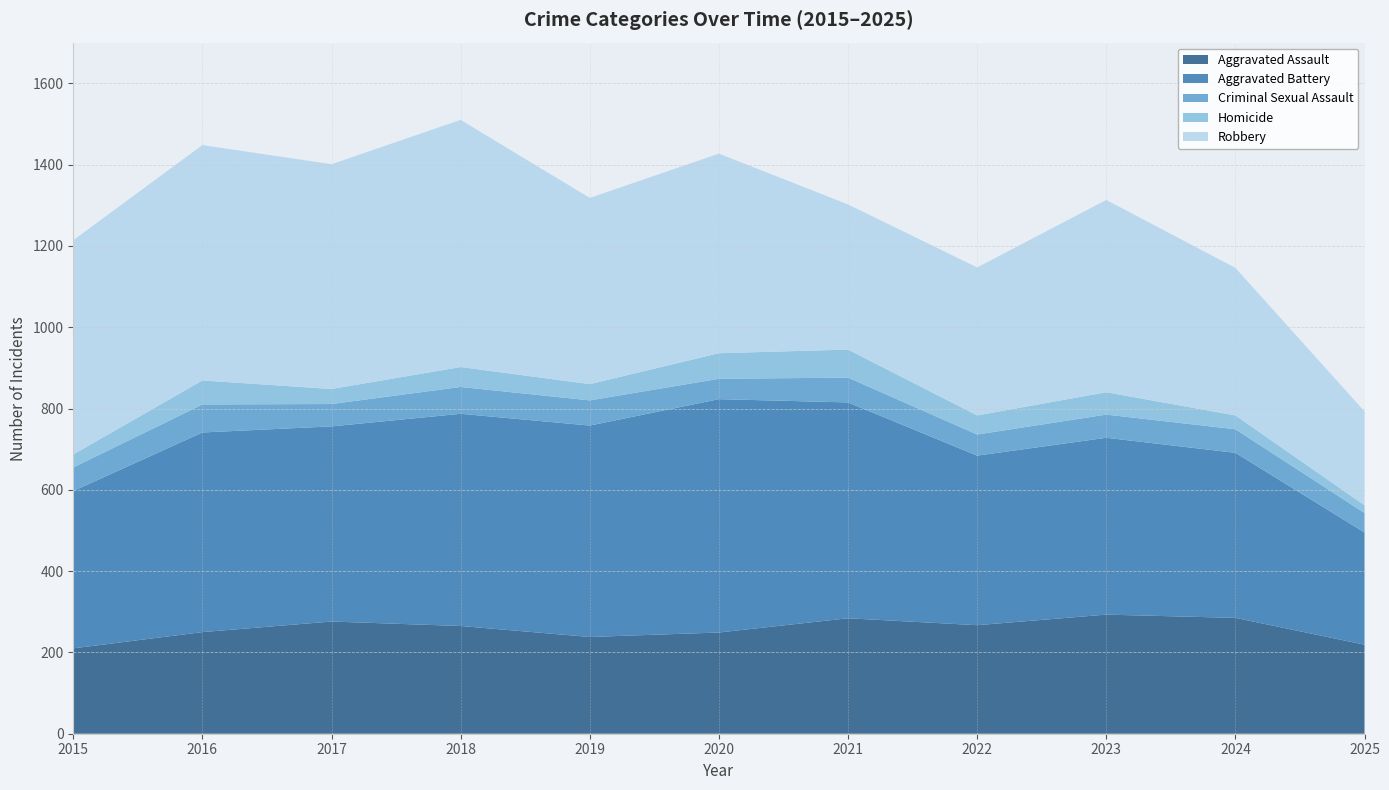

Reading right to left, what are all the values shown in this chart?

Aggravated Assault: 219	285	293	267	284	249	238	265	276	250	210
Aggravated Battery: 276	406	435	417	531	574	520	522	480	491	387
Criminal Sexual Assault: 48	58	57	52	61	50	62	66	55	69	58
Homicide: 19	34	55	47	69	63	40	49	37	59	32
Robbery: 231	363	473	364	357	491	458	608	553	579	527